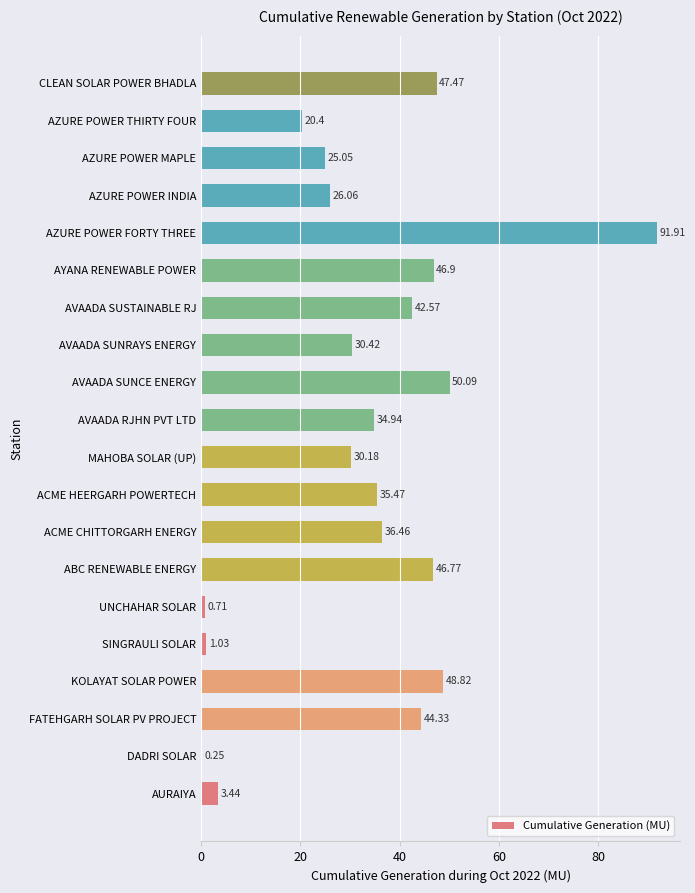

What is the change in value from AYANA RENEWABLE POWER to AZURE POWER INDIA?

-20.8